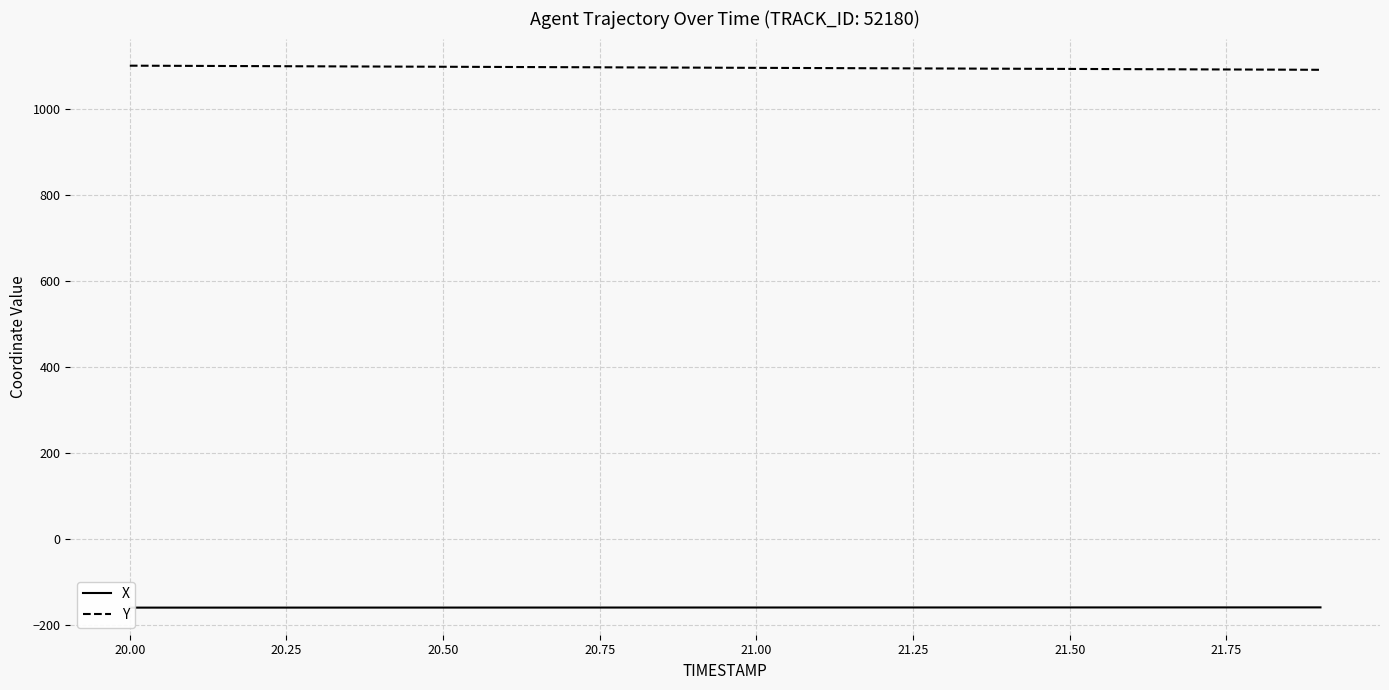

What is the maximum value for X?

-160.0